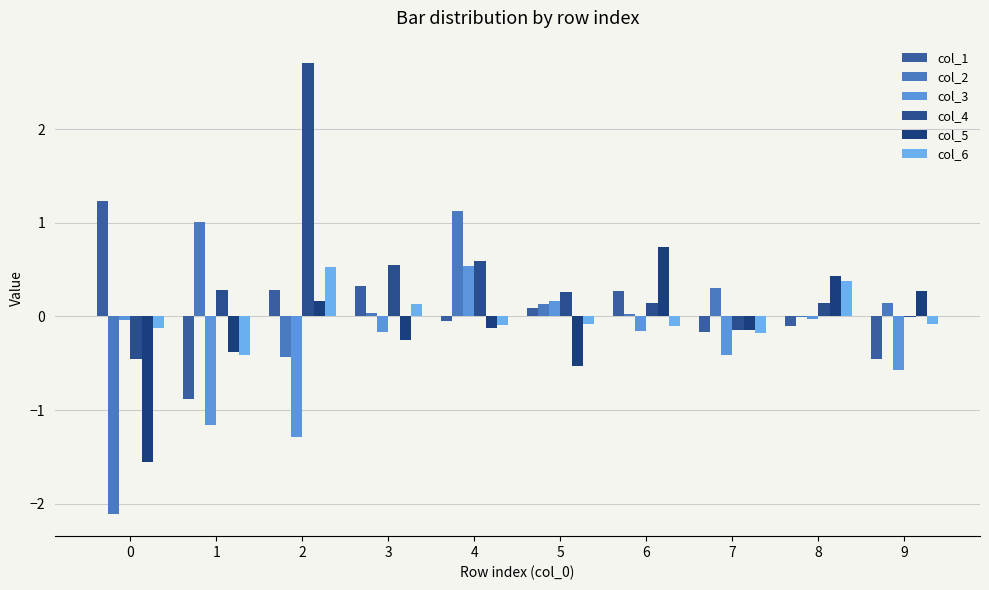

What is the value of the col_4 bar at the 3rd from the left?

2.7